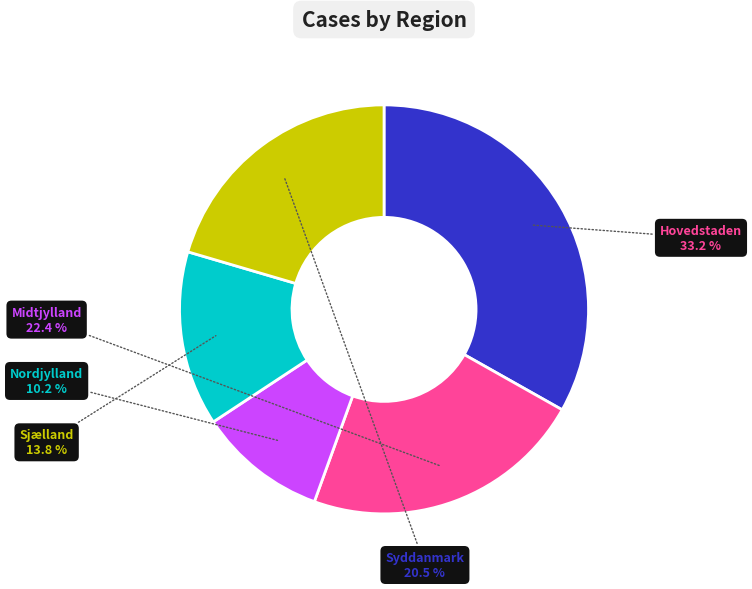

Which has a higher value, Sjælland or Syddanmark?

Syddanmark